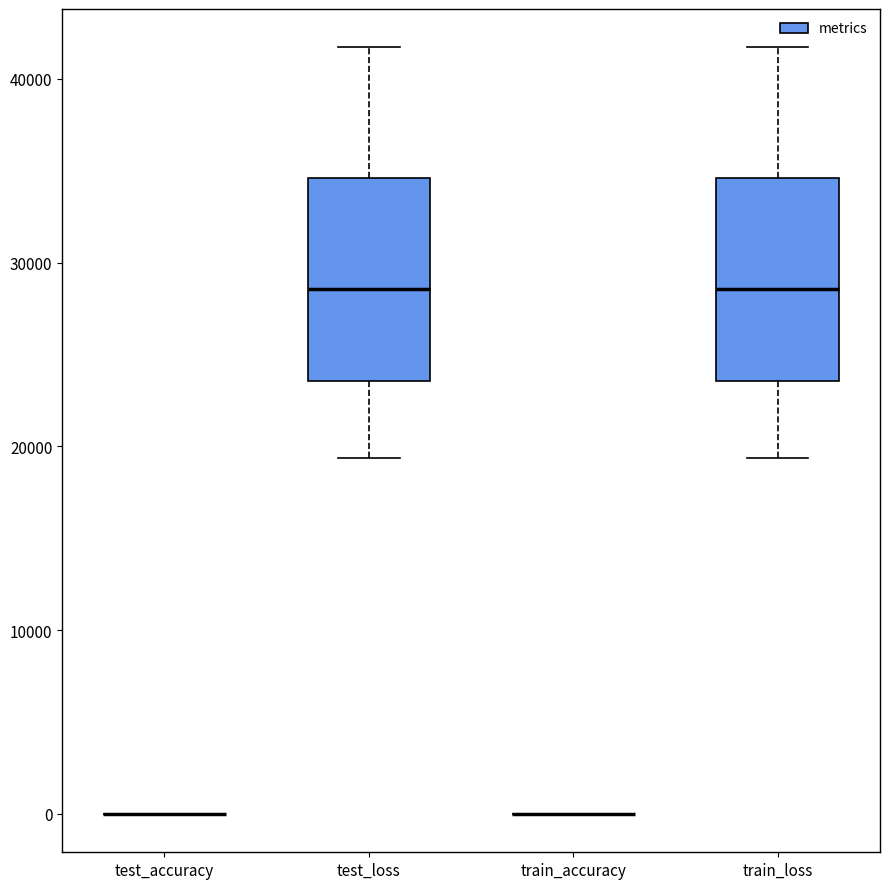

Reading left to right, read every box against the y-axis: the position of its median line, the range the box covers, and the ends of its whiskers. The values are not printed on the chart, so give them approximately, as read against the axis.

test_accuracy: box collapsed to a line at 0, whiskers 0 to 0
test_loss: median 29000, box 24000 to 35000, whiskers 19000 to 42000
train_accuracy: box collapsed to a line at 0, whiskers 0 to 0
train_loss: median 29000, box 24000 to 35000, whiskers 19000 to 42000